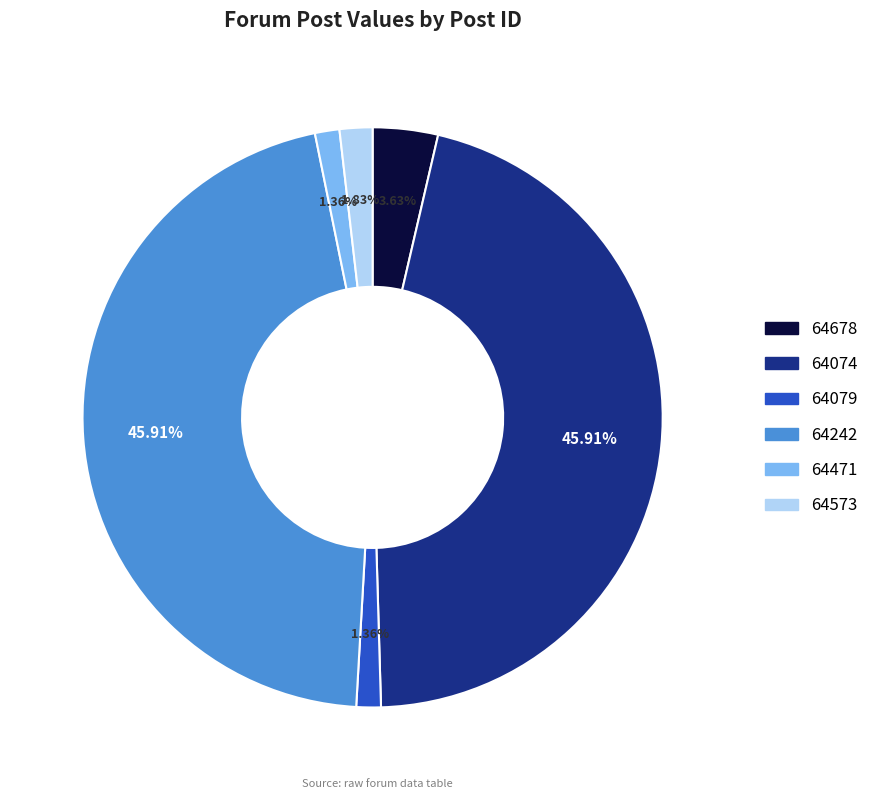

Count the number of slices in the pie.

6